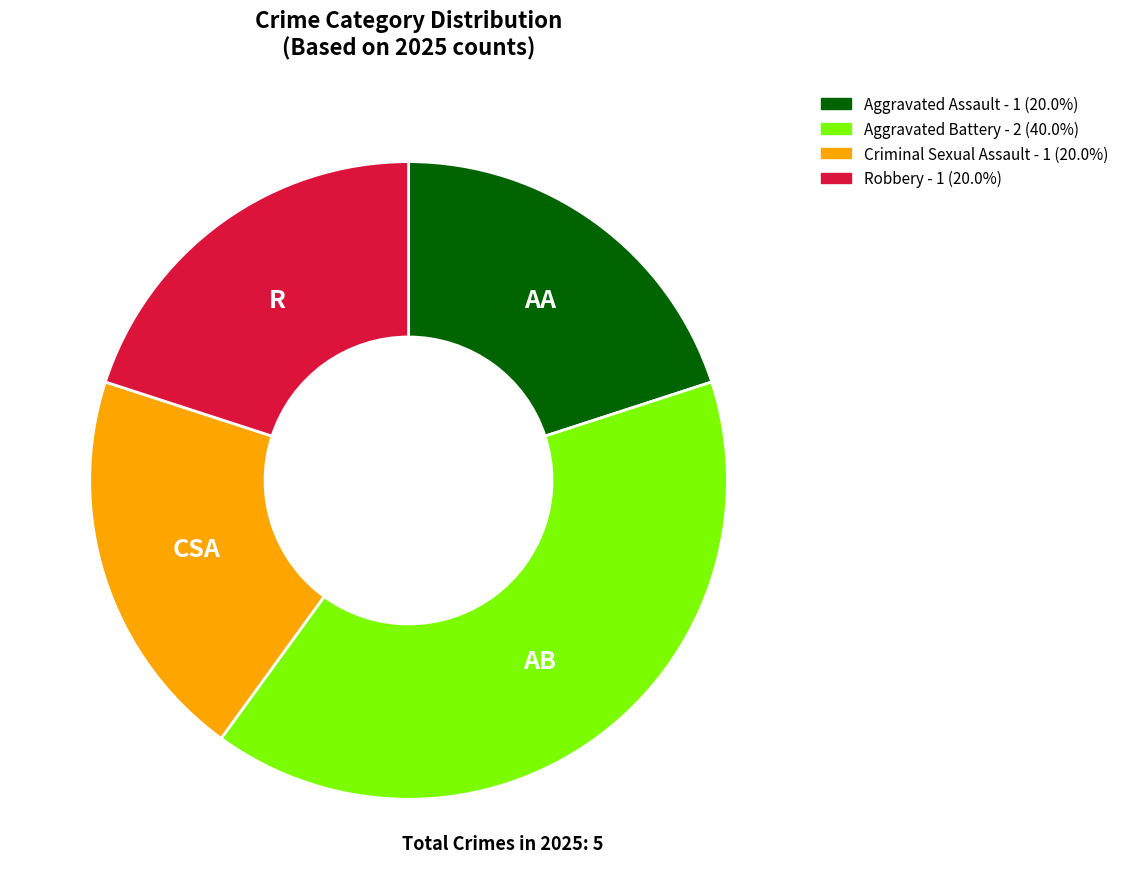

Count the number of slices in the pie.

4